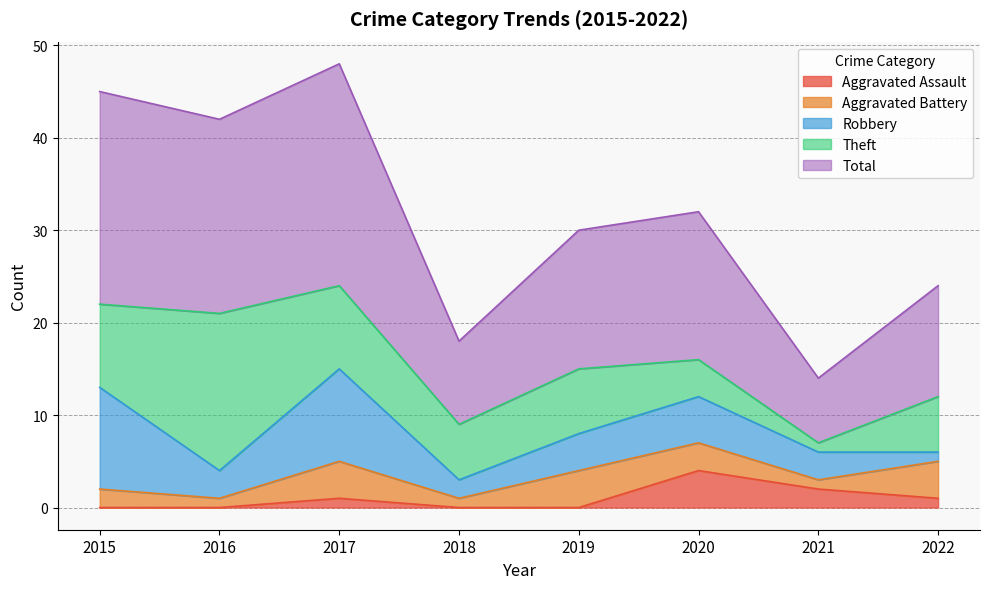

At which category is the sum across all series the highest?

2017